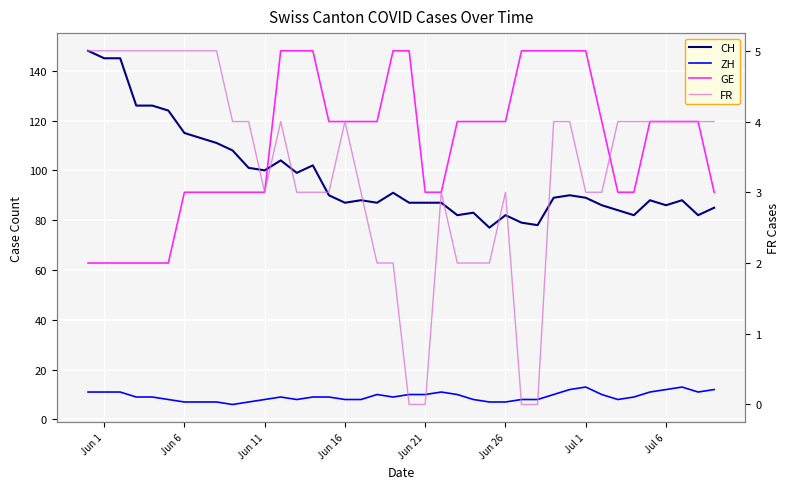

True or false: ZH and CH cross at least once.

False